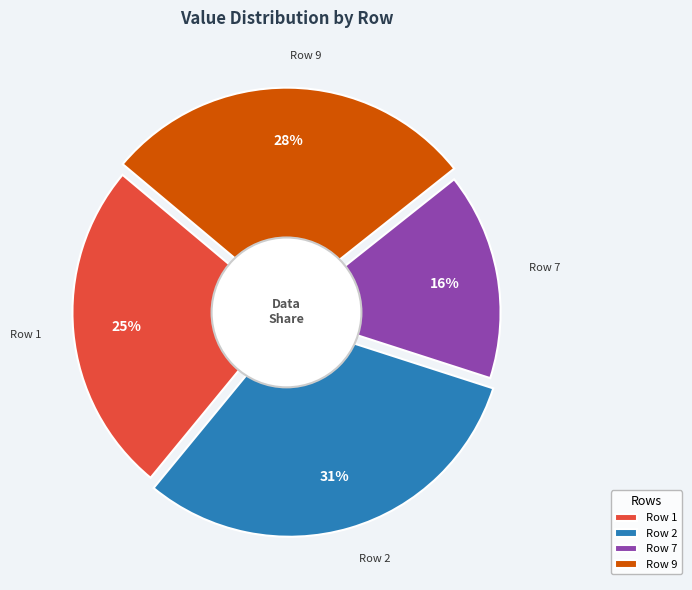

To the nearest percent, what is the difference between the largest and smallest slice percentages?

15%